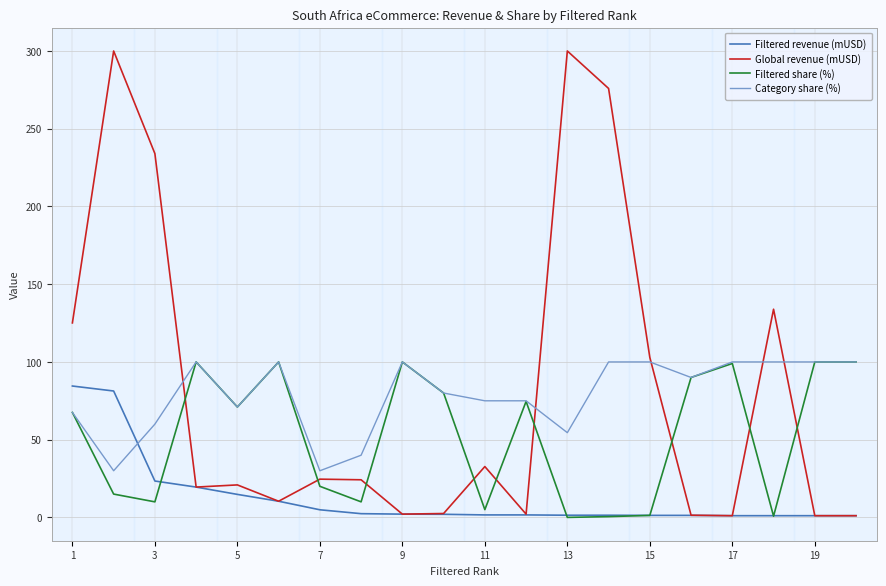

True or false: Category share (%) and Filtered revenue (mUSD) cross at least once.

True